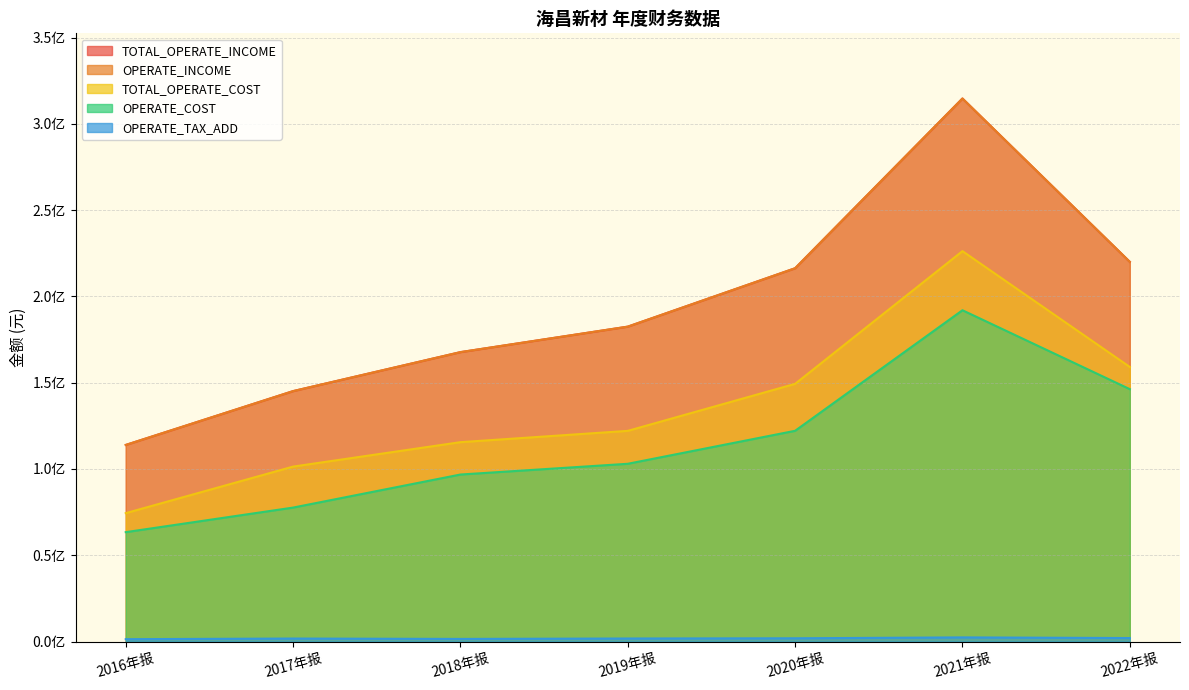

How many values in the OPERATE_TAX_ADD series exceed 1765978?

4